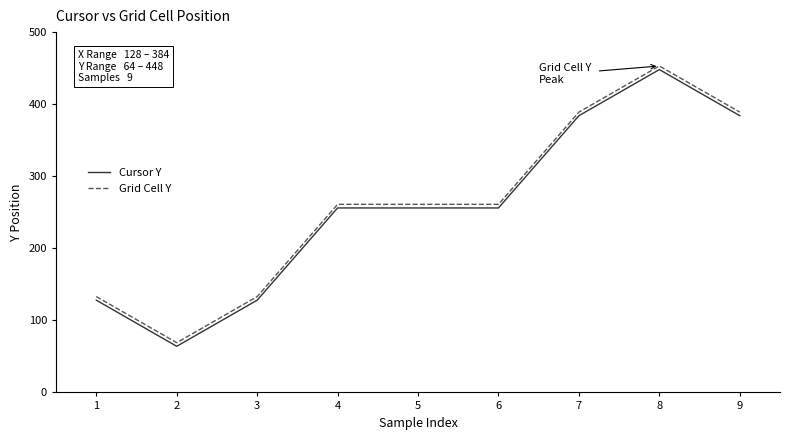

True or false: Cursor Y and Grid Cell Y intersect in this chart.

False